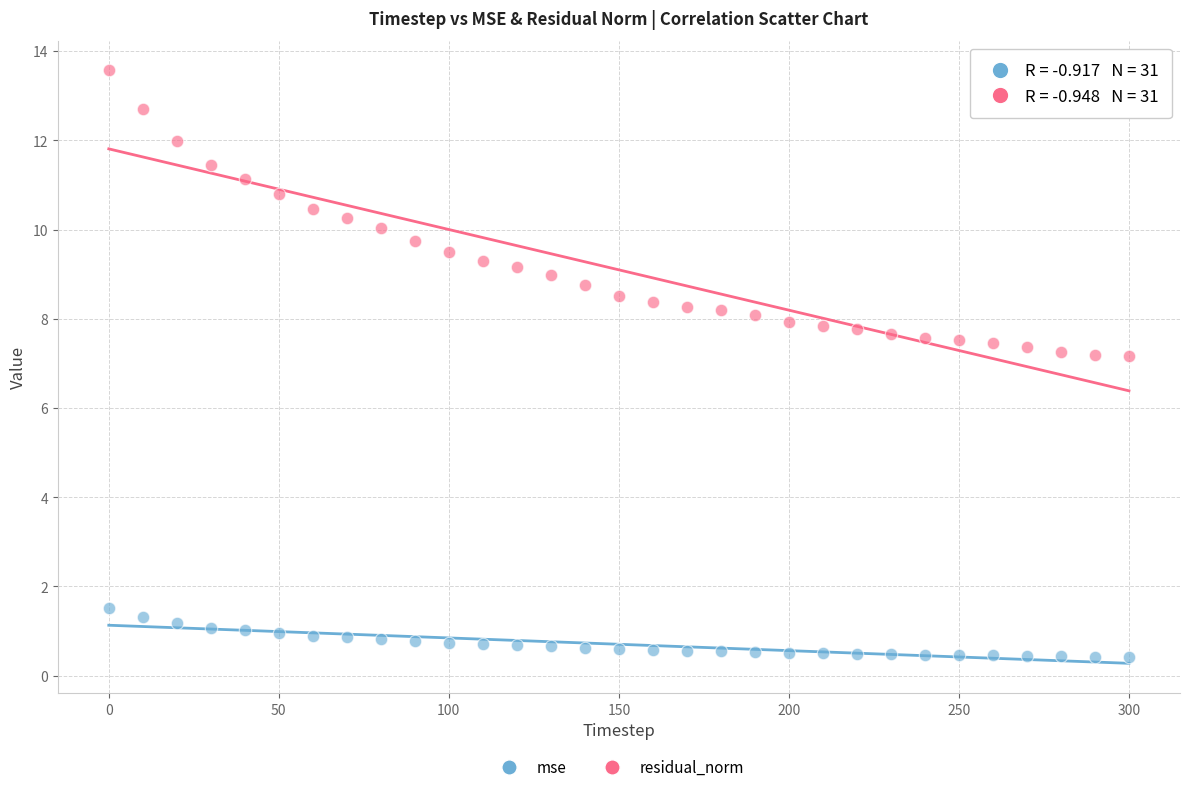

Which series has the widest spread of Y values?

residual_norm